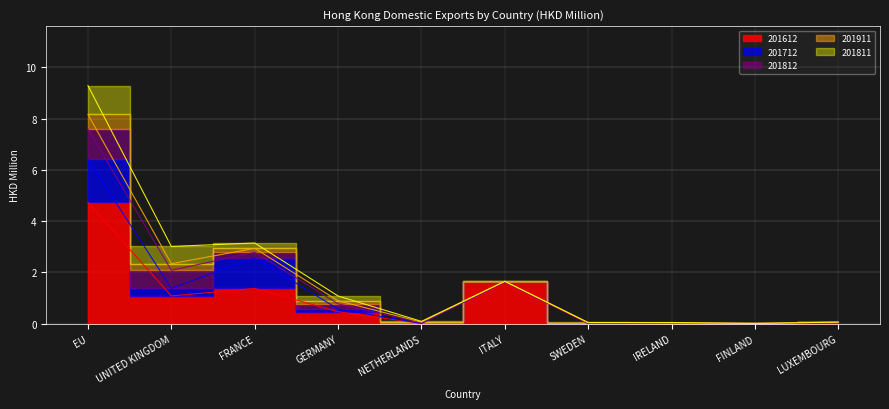

The 201911 series shows 0.0 at SWEDEN. True or false?

False